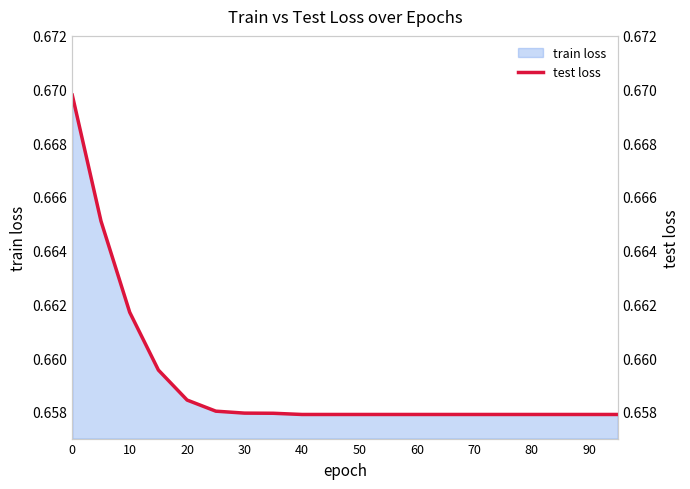

Does the chart have visible grid lines?

No